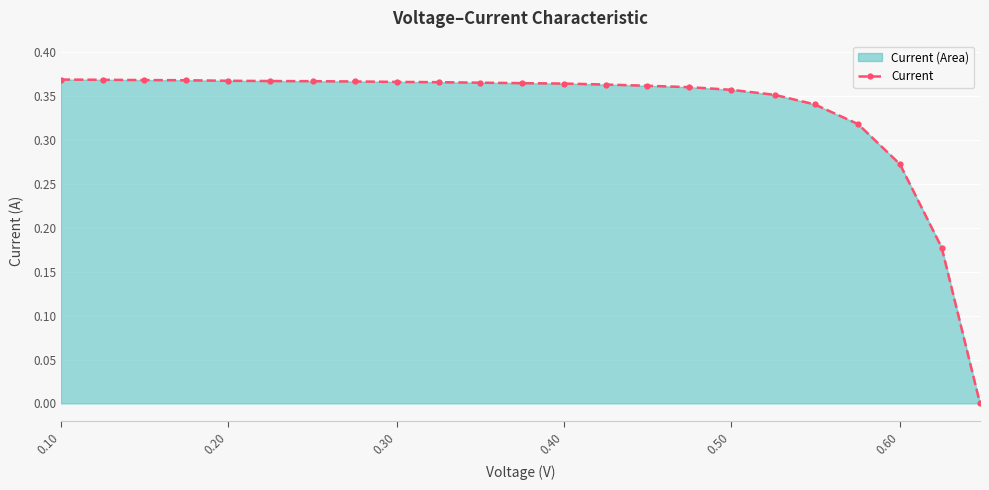

The value at 0.20 is 0.6. True or false?

False